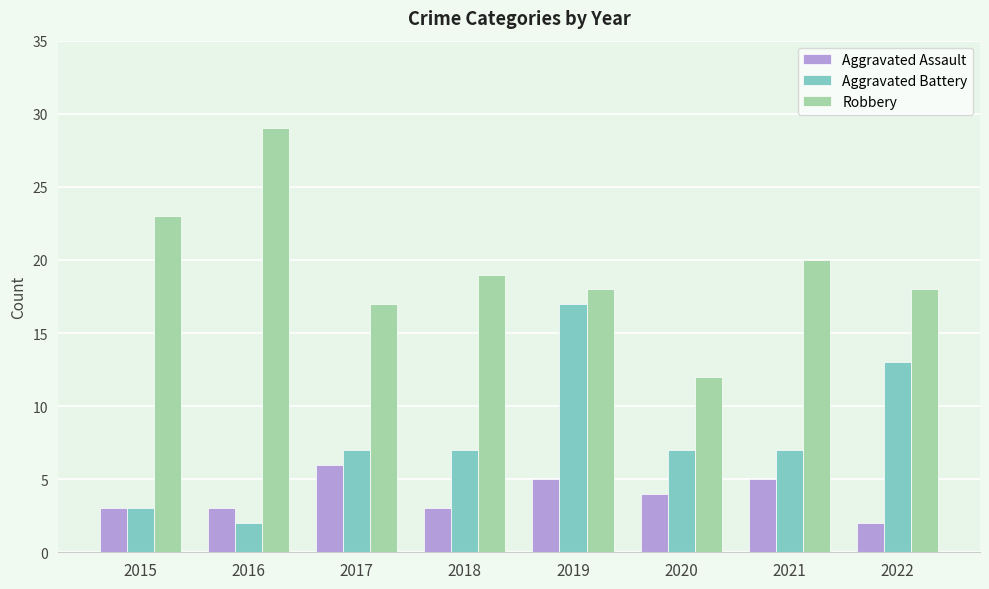

How many data points does each series have?

8